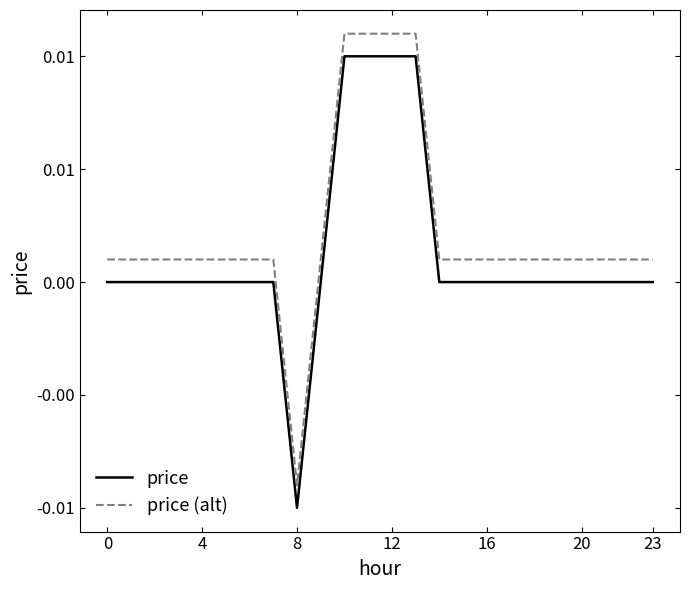

At which category is the sum across all series the highest?

10